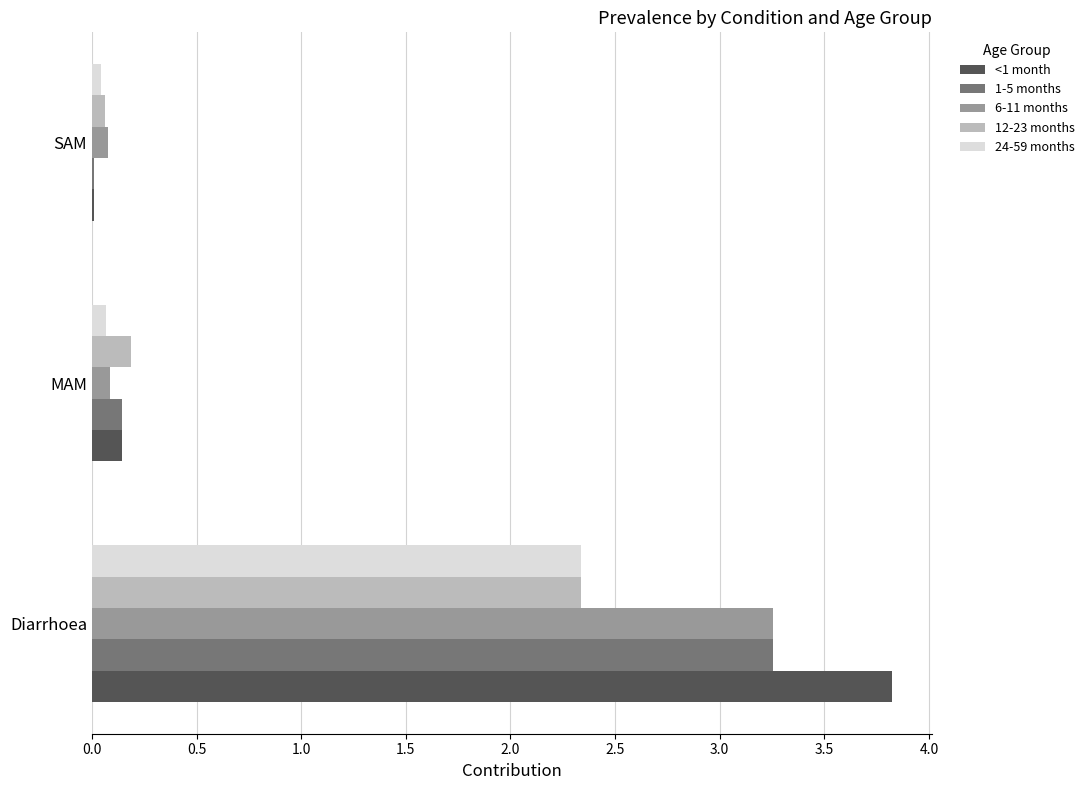

What is the sum of all 12-23 months values?

2.6